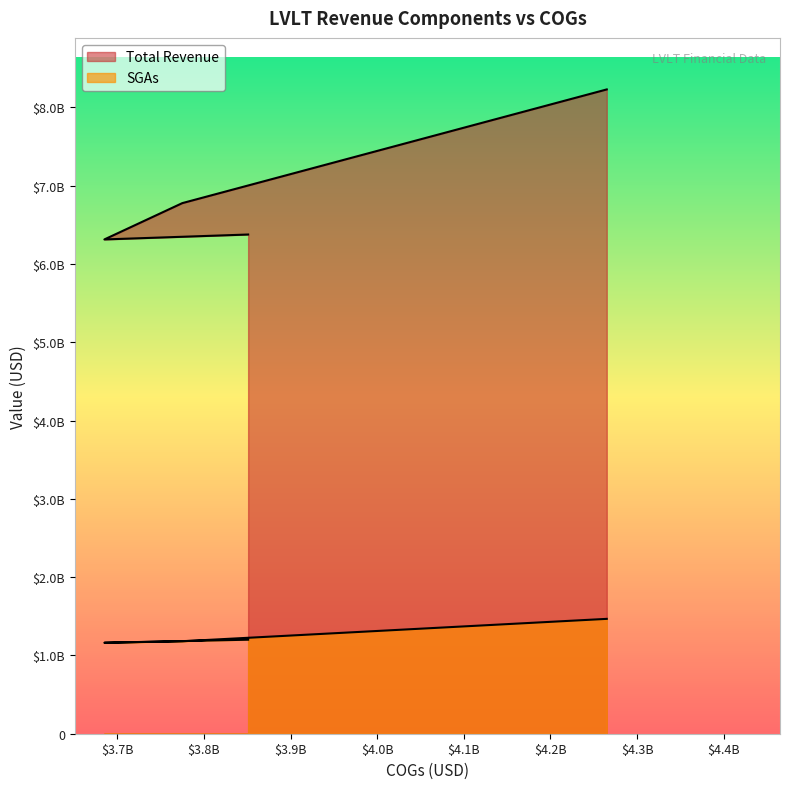

Which series has the largest total across all categories?

Total Revenue